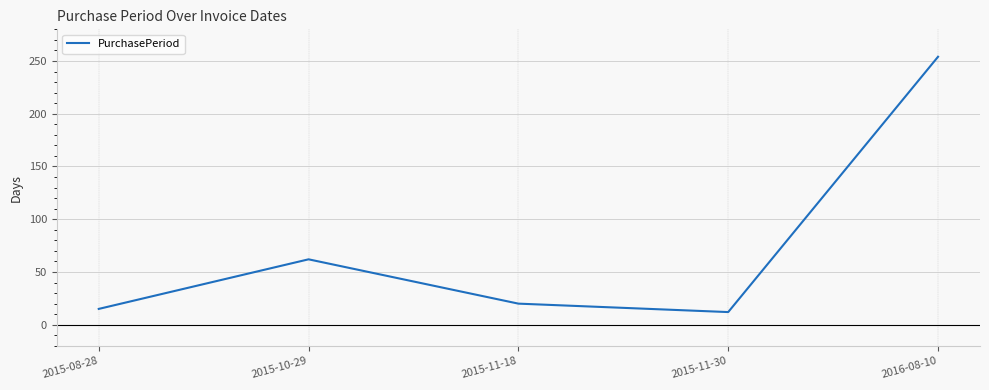

Reading left to right, transcribe all the data shown in this chart.

2015-08-28=15	2015-10-29=62	2015-11-18=20	2015-11-30=12	2016-08-10=254